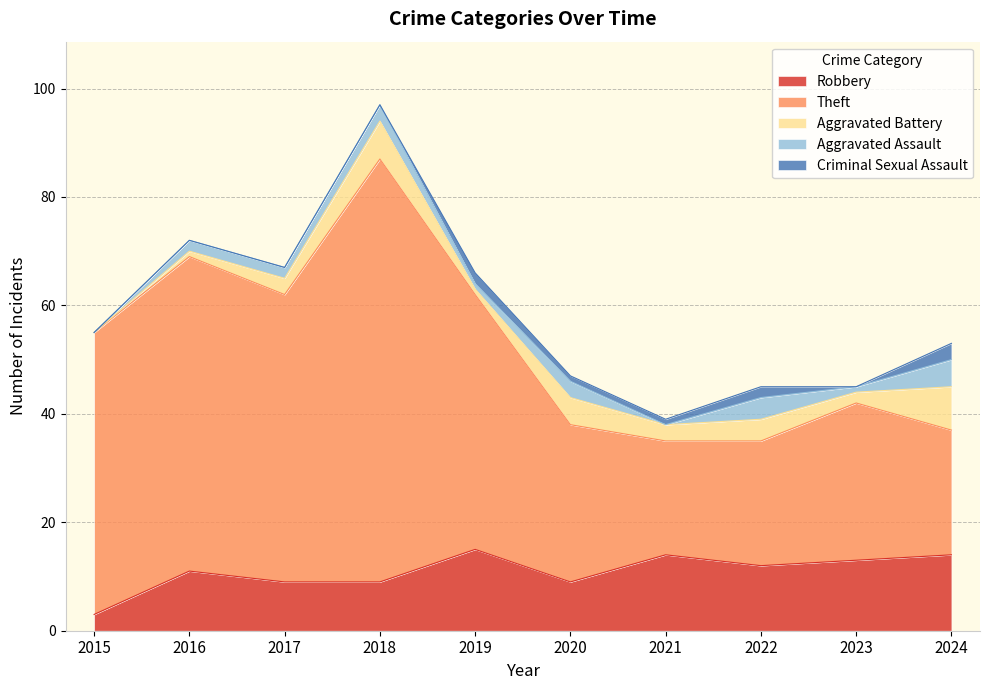

Reading left to right, list all the values displayed in this chart.

Robbery: 3	11	9	9	15	9	14	12	13	14
Theft: 52	58	53	78	47	29	21	23	29	23
Aggravated Battery: 0	1	3	7	1	5	3	4	2	8
Aggravated Assault: 0	2	2	3	1	3	0	4	1	5
Criminal Sexual Assault: 0	0	0	0	2	1	1	2	0	3